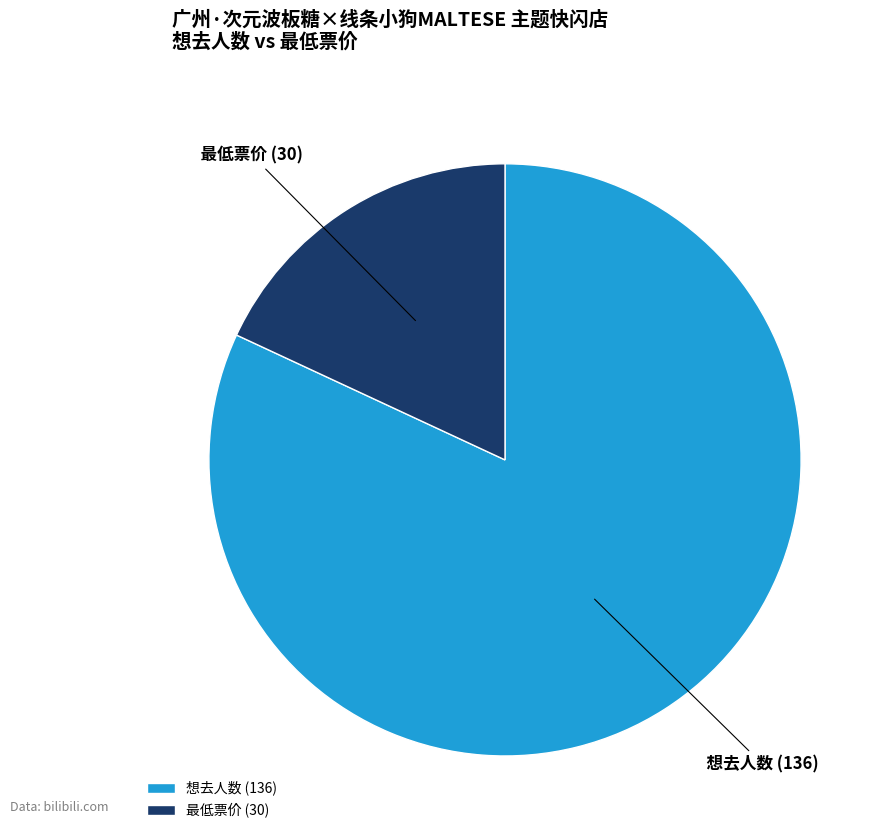

Does 最低票价 account for over 50% of the chart?

No